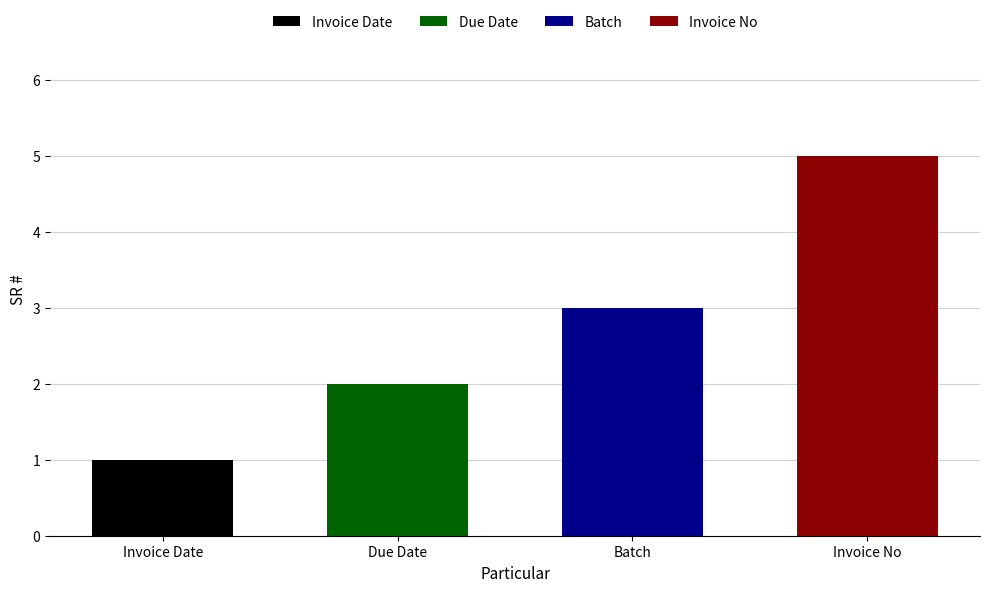

List the labels in order of value, smallest first.

Invoice Date, Due Date, Batch, Invoice No